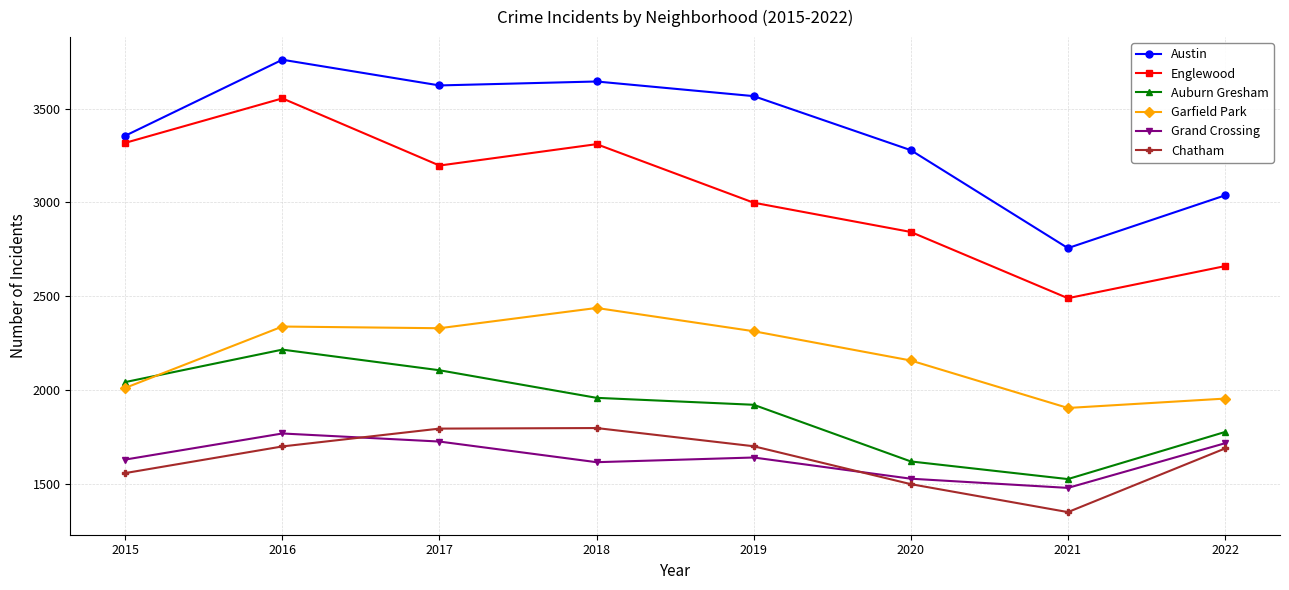

What is the maximum value for Garfield Park?

2437